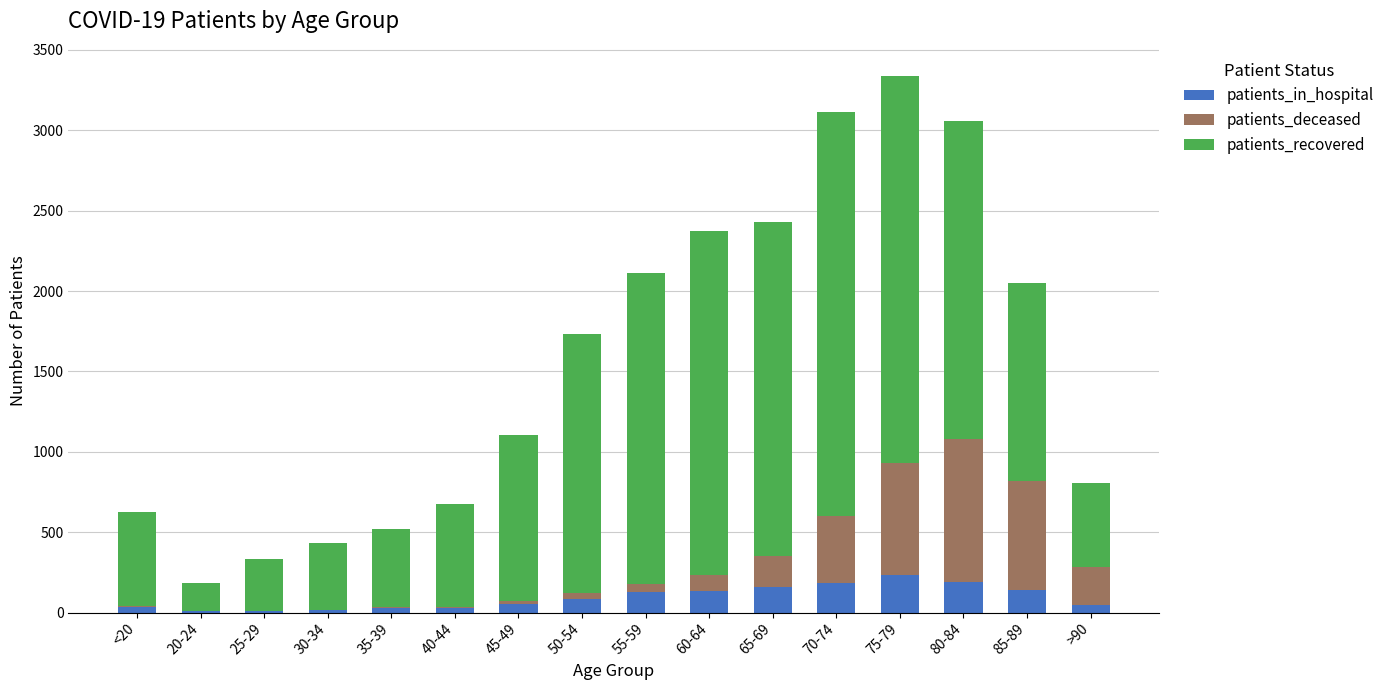

Count the number of data series in this chart.

3